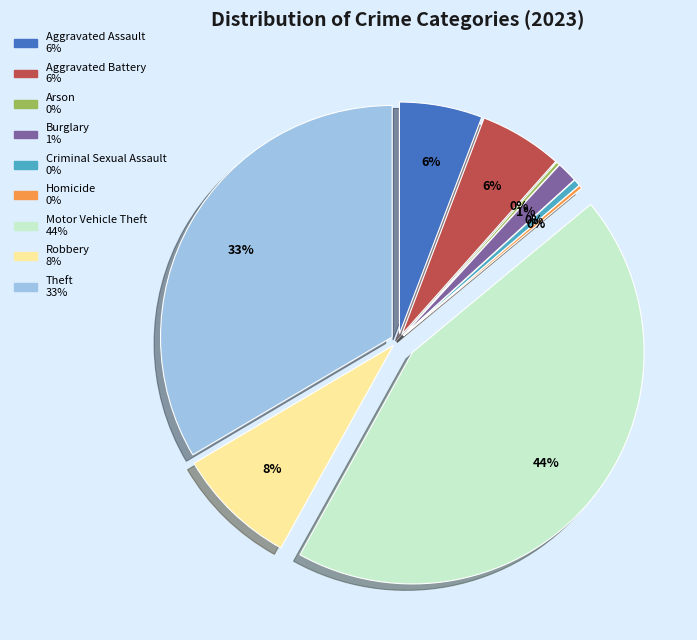

Rank the categories by value from highest to lowest.

Motor Vehicle Theft, Theft, Robbery, Aggravated Assault, Aggravated Battery, Burglary, Criminal Sexual Assault, Arson, Homicide